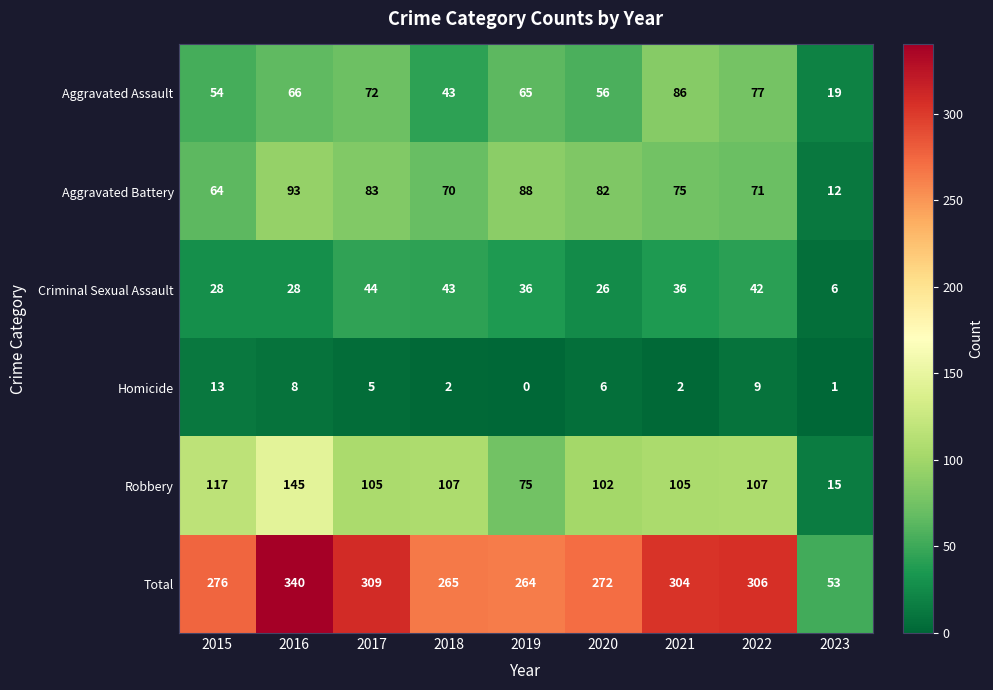

What is the average value of the Homicide series?

5